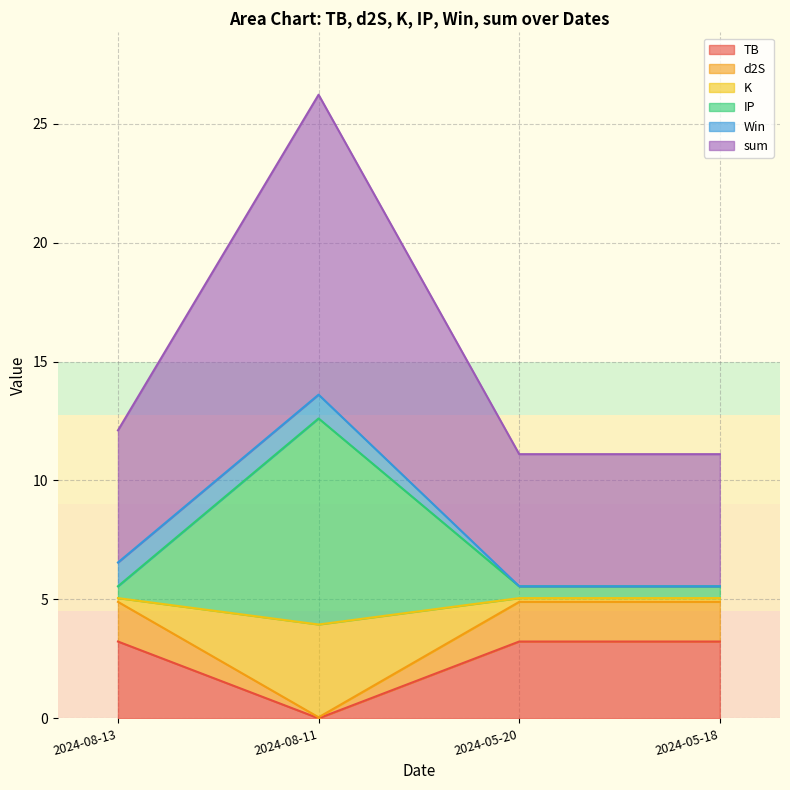

How many interior local peaks does the sum series have?

1